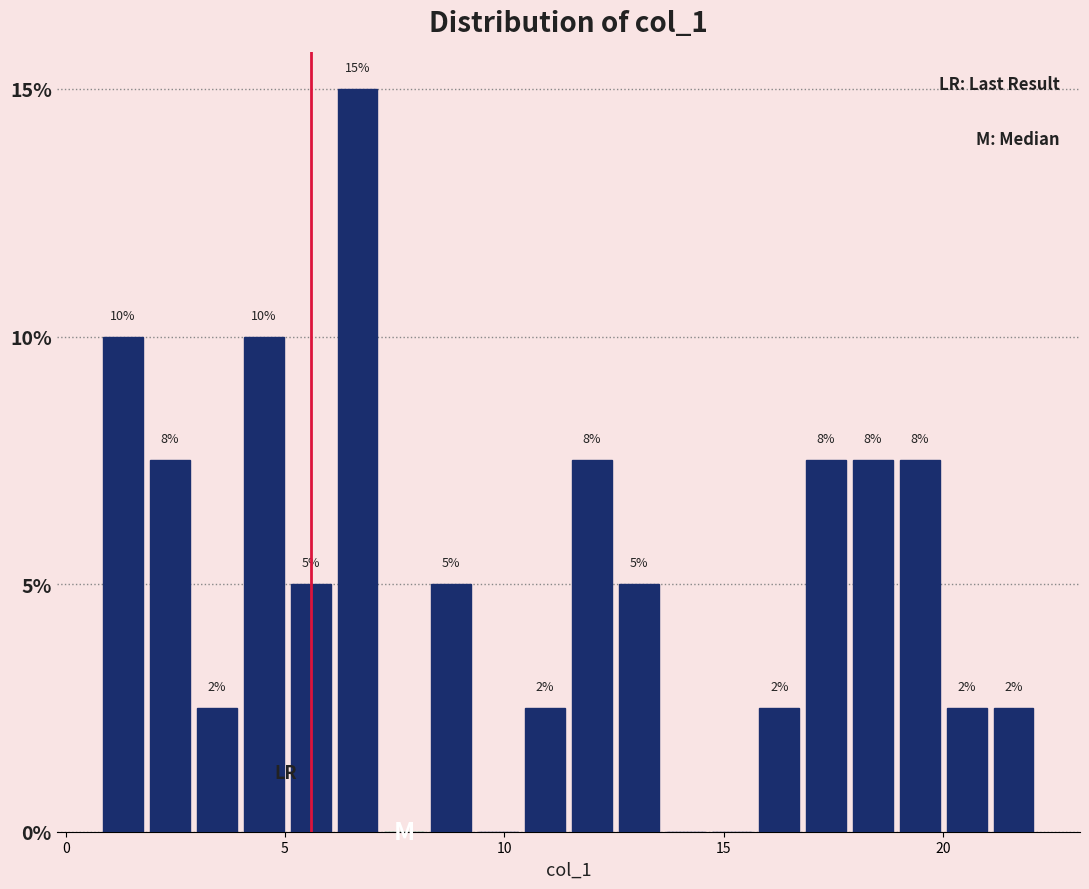

Read against the x-axis, roughly where is the centre of the tallest bar?

6.5